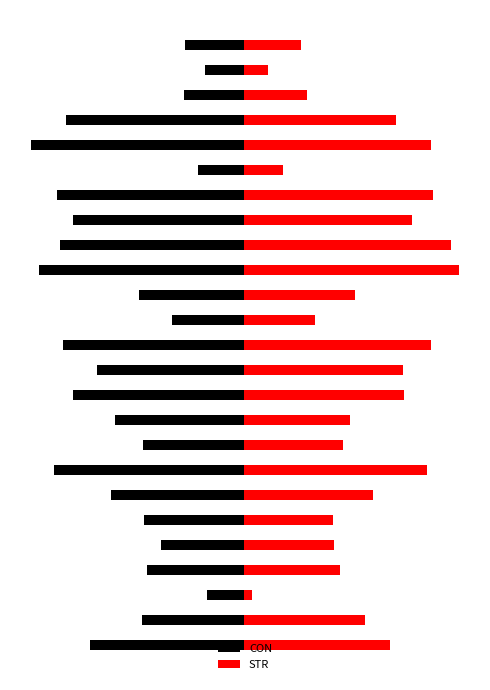

What is the average value of the CON series?

-79.6